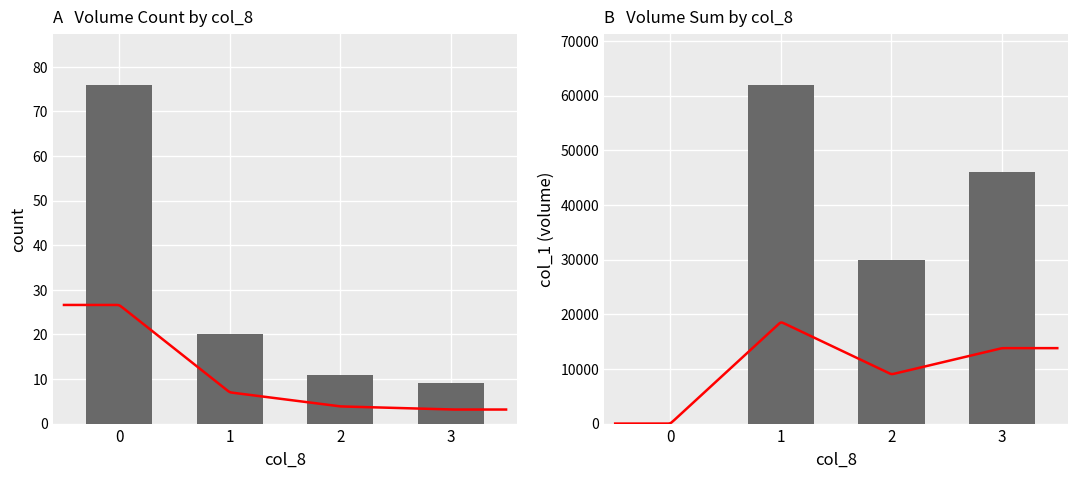

At which category is the sum across all series the highest?

1